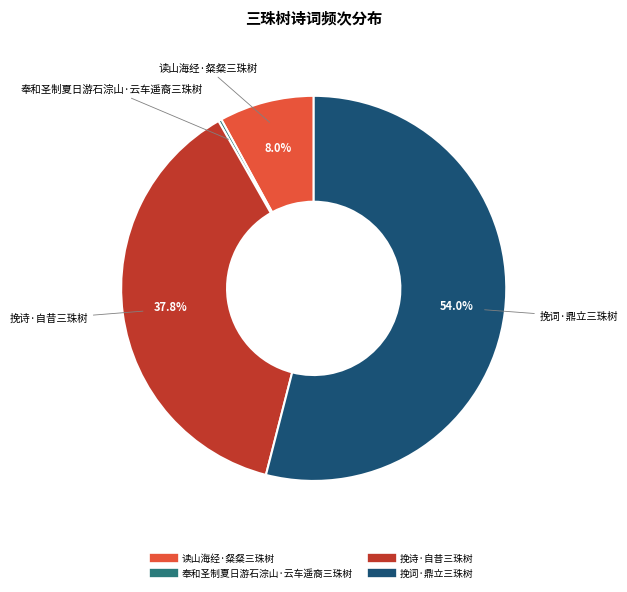

Which category has the biggest portion of the pie?

挽词·鼎立三珠树